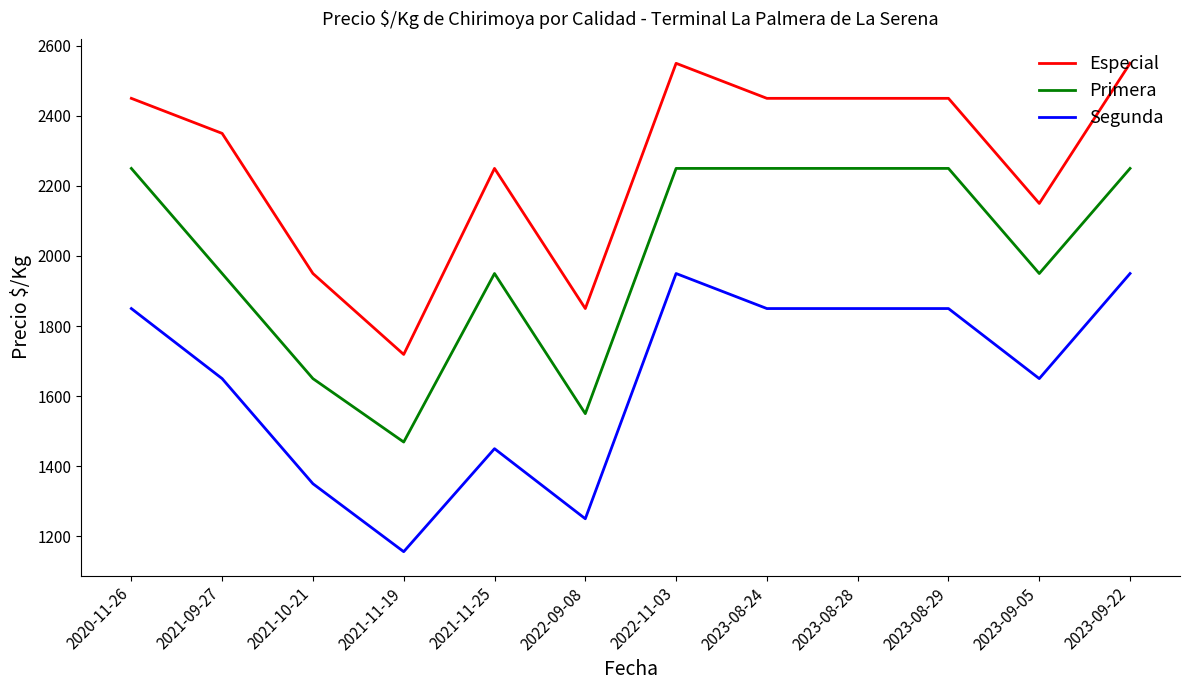

How many Primera values are between 1950 and 2250?

9